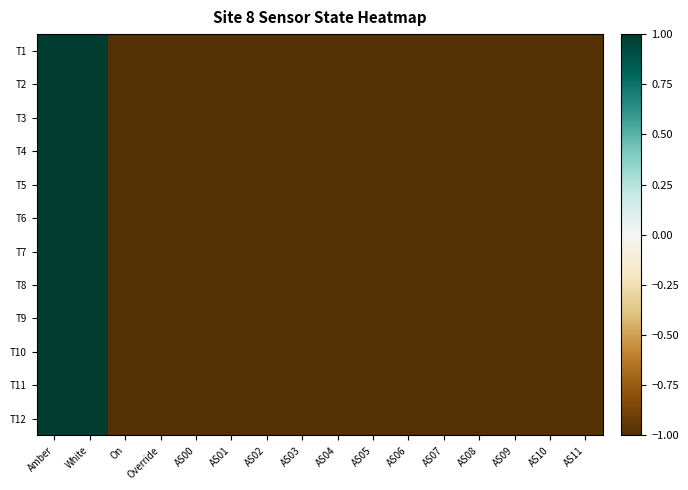

Which series changed the most between Amber and AS05?

T1